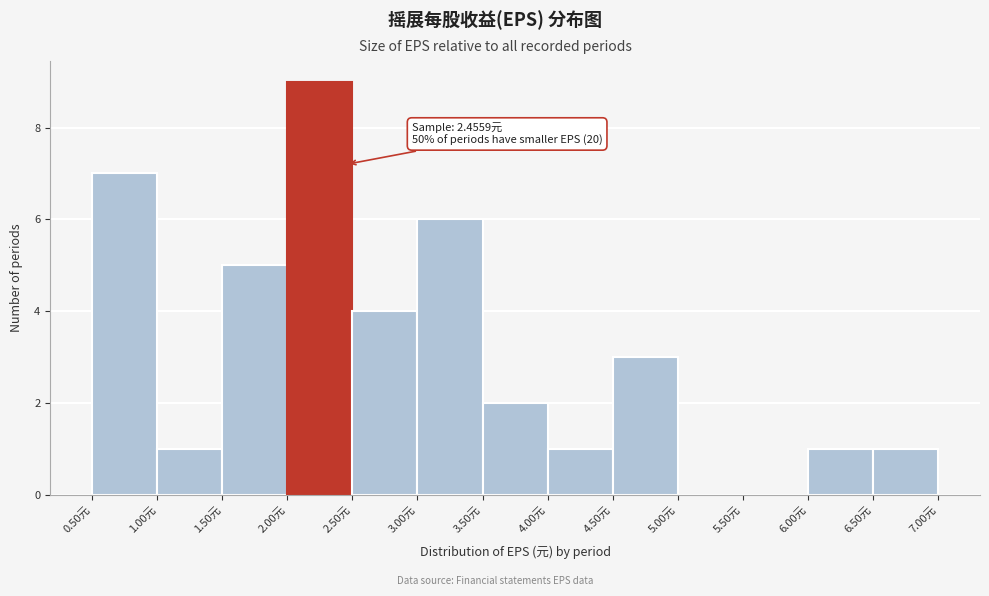

Which range on the x-axis has the tallest bar?

2.0 to 2.5